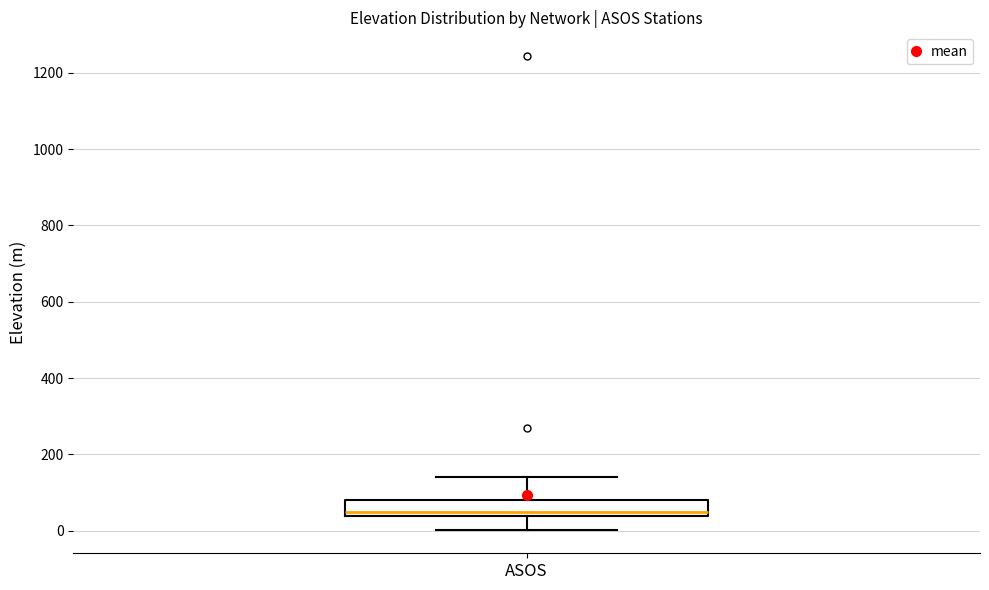

Where is the lower edge of the box for ASOS on the y-axis? The values are not printed on the chart, so give them approximately, as read against the axis.

40